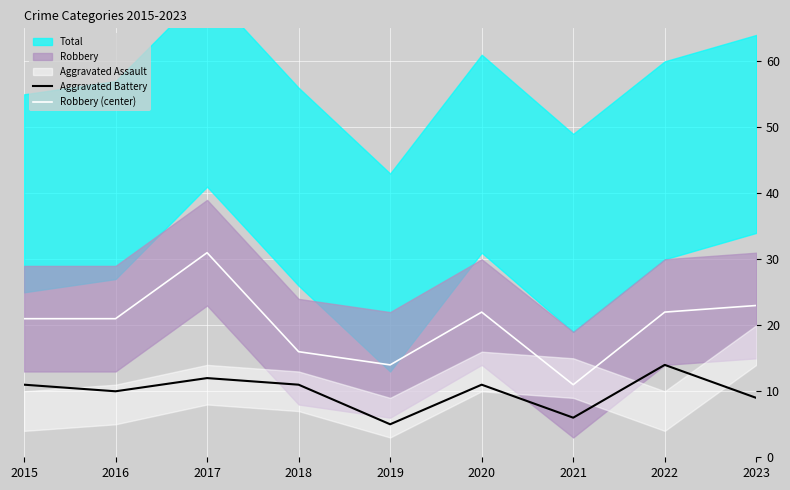

At which label is Aggravated Battery closest to 9?

2023